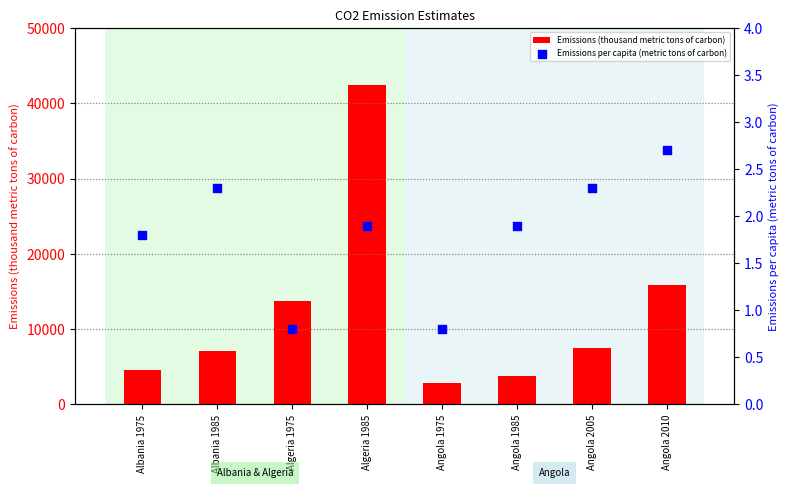

What is the total value across all series at Albania 1975?

4525.8